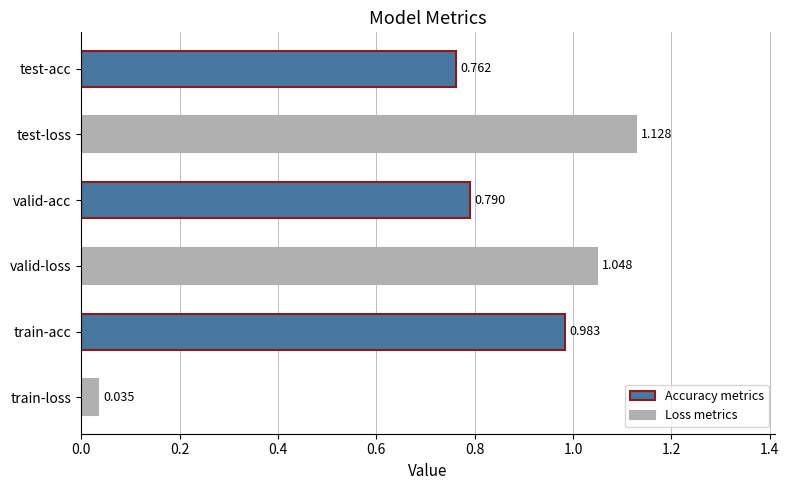

At which category does the chart reach its minimum across all series?

train-loss